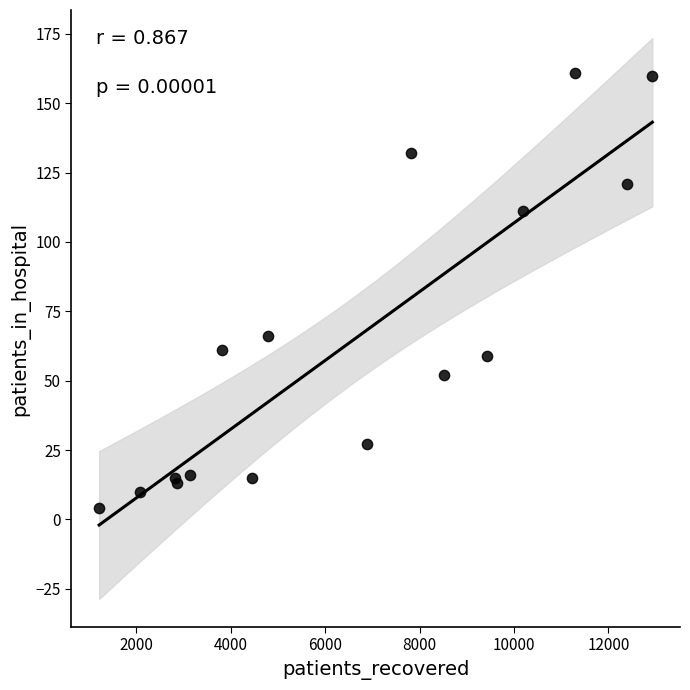

What Y value in the scatter plot is closest to 82?

66